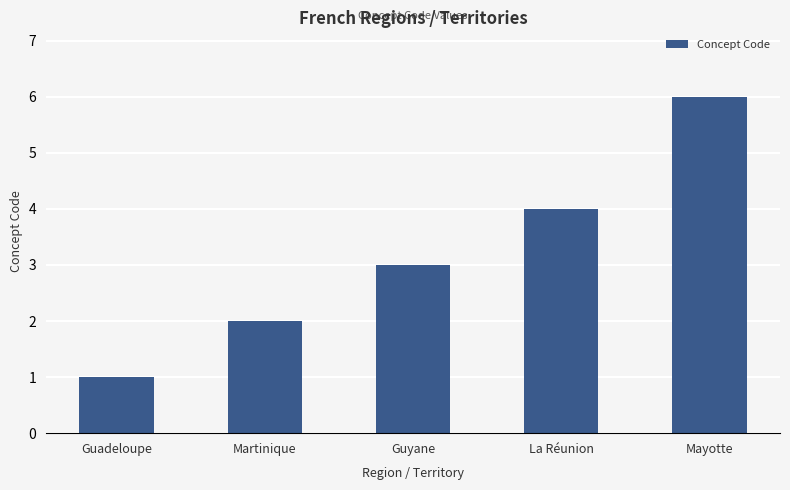

What is the label of the 4th bar from the right?

Martinique